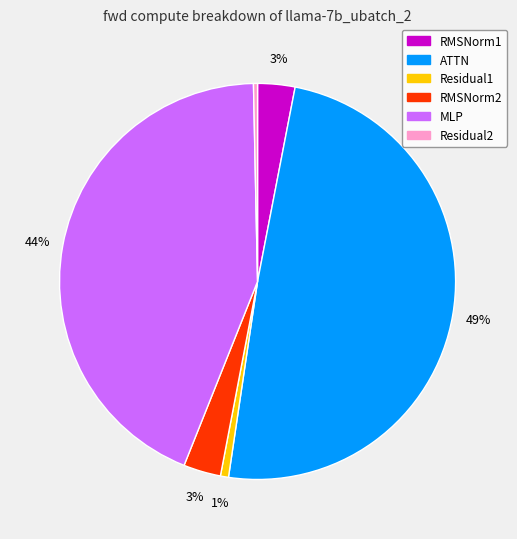

The Residual2 slice represents 8% of the pie. True or false?

False